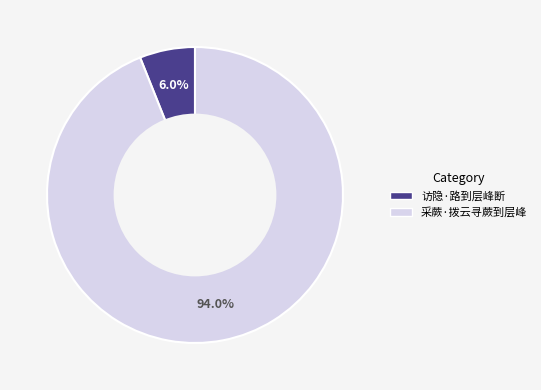

Which has a higher value, 访隐·路到层峰断 or 采蕨·拨云寻蕨到层峰?

采蕨·拨云寻蕨到层峰